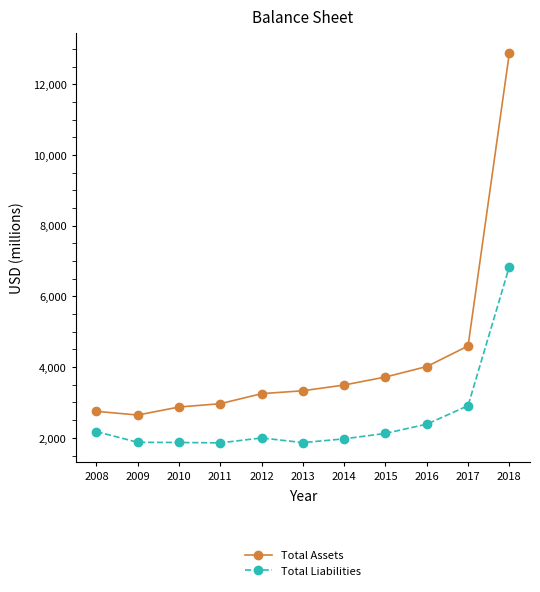

What is the sum of all Total Assets values?

46536